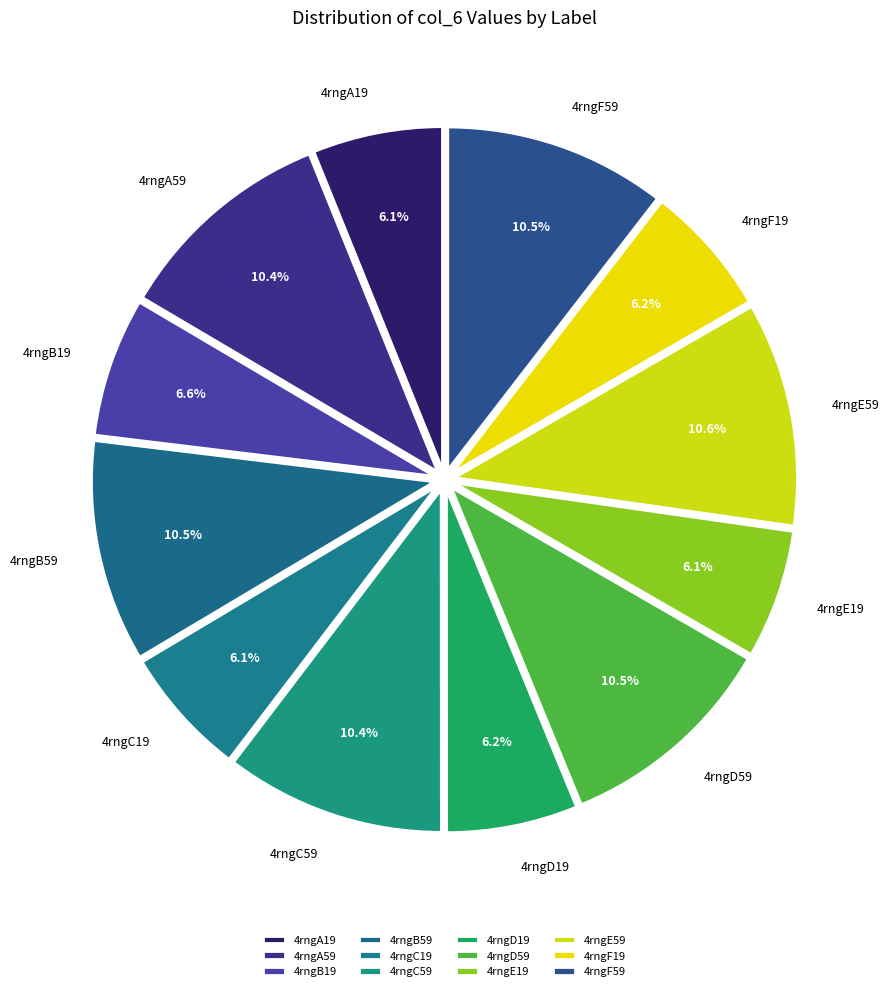

Count the number of slices in the pie.

12